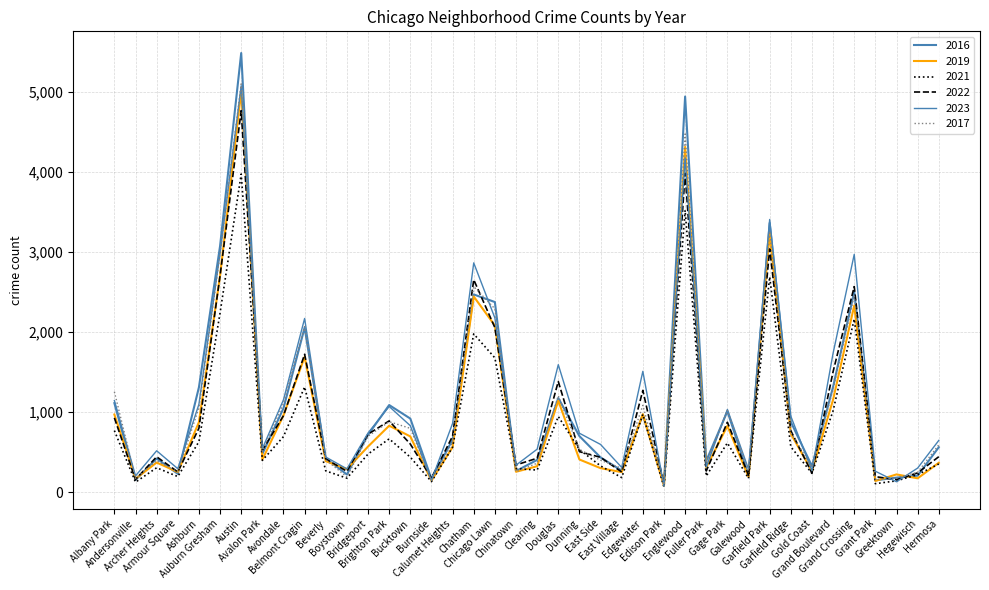

How many data points in 2021 are less than 474?

20